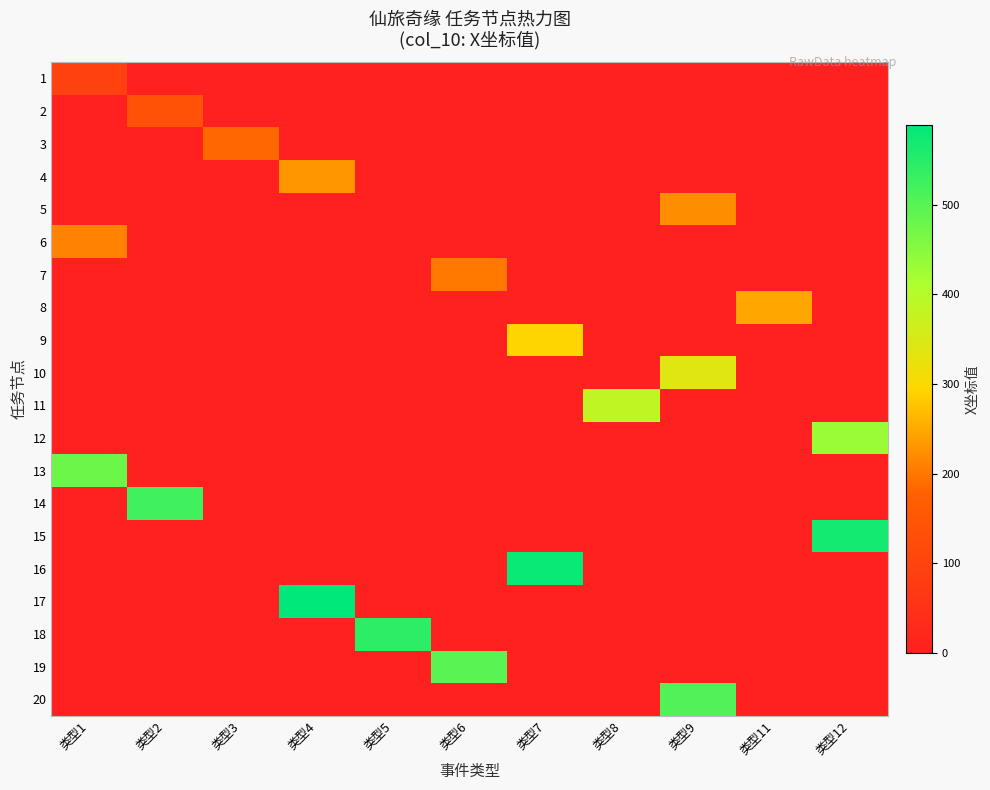

Reading right to left, extract all data points from this chart.

row_0: 类型12=0	类型11=0	类型9=0	类型8=0	类型7=0	类型6=0	类型5=0	类型4=0	类型3=0	类型2=0	类型1=93
row_1: 类型12=0	类型11=0	类型9=0	类型8=0	类型7=0	类型6=0	类型5=0	类型4=0	类型3=0	类型2=139	类型1=0
row_2: 类型12=0	类型11=0	类型9=0	类型8=0	类型7=0	类型6=0	类型5=0	类型4=0	类型3=185	类型2=0	类型1=0
row_3: 类型12=0	类型11=0	类型9=0	类型8=0	类型7=0	类型6=0	类型5=0	类型4=231	类型3=0	类型2=0	类型1=0
row_4: 类型12=0	类型11=0	类型9=221	类型8=0	类型7=0	类型6=0	类型5=0	类型4=0	类型3=0	类型2=0	类型1=0
row_5: 类型12=0	类型11=0	类型9=0	类型8=0	类型7=0	类型6=0	类型5=0	类型4=0	类型3=0	类型2=0	类型1=211
row_6: 类型12=0	类型11=0	类型9=0	类型8=0	类型7=0	类型6=201	类型5=0	类型4=0	类型3=0	类型2=0	类型1=0
row_7: 类型12=0	类型11=247	类型9=0	类型8=0	类型7=0	类型6=0	类型5=0	类型4=0	类型3=0	类型2=0	类型1=0
row_8: 类型12=0	类型11=0	类型9=0	类型8=0	类型7=293	类型6=0	类型5=0	类型4=0	类型3=0	类型2=0	类型1=0
row_9: 类型12=0	类型11=0	类型9=339	类型8=0	类型7=0	类型6=0	类型5=0	类型4=0	类型3=0	类型2=0	类型1=0
row_10: 类型12=0	类型11=0	类型9=0	类型8=385	类型7=0	类型6=0	类型5=0	类型4=0	类型3=0	类型2=0	类型1=0
row_11: 类型12=431	类型11=0	类型9=0	类型8=0	类型7=0	类型6=0	类型5=0	类型4=0	类型3=0	类型2=0	类型1=0
row_12: 类型12=0	类型11=0	类型9=0	类型8=0	类型7=0	类型6=0	类型5=0	类型4=0	类型3=0	类型2=0	类型1=477
row_13: 类型12=0	类型11=0	类型9=0	类型8=0	类型7=0	类型6=0	类型5=0	类型4=0	类型3=0	类型2=523	类型1=0
row_14: 类型12=569	类型11=0	类型9=0	类型8=0	类型7=0	类型6=0	类型5=0	类型4=0	类型3=0	类型2=0	类型1=0
row_15: 类型12=0	类型11=0	类型9=0	类型8=0	类型7=579	类型6=0	类型5=0	类型4=0	类型3=0	类型2=0	类型1=0
row_16: 类型12=0	类型11=0	类型9=0	类型8=0	类型7=0	类型6=0	类型5=0	类型4=589	类型3=0	类型2=0	类型1=0
row_17: 类型12=0	类型11=0	类型9=0	类型8=0	类型7=0	类型6=0	类型5=543	类型4=0	类型3=0	类型2=0	类型1=0
row_18: 类型12=0	类型11=0	类型9=0	类型8=0	类型7=0	类型6=497	类型5=0	类型4=0	类型3=0	类型2=0	类型1=0
row_19: 类型12=0	类型11=0	类型9=507	类型8=0	类型7=0	类型6=0	类型5=0	类型4=0	类型3=0	类型2=0	类型1=0